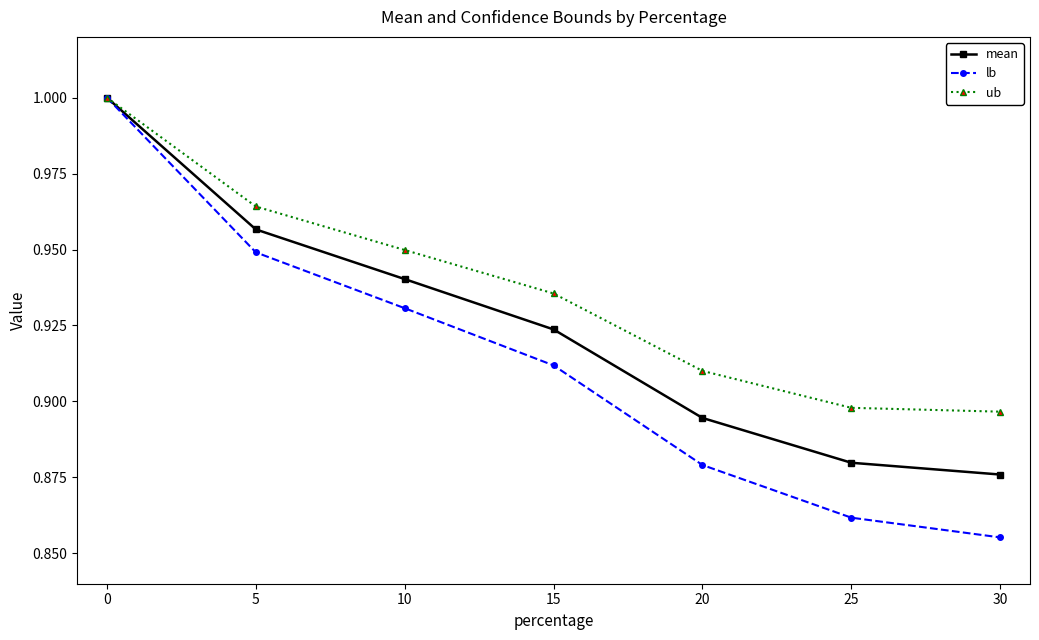

Which series has the largest total across all categories?

ub